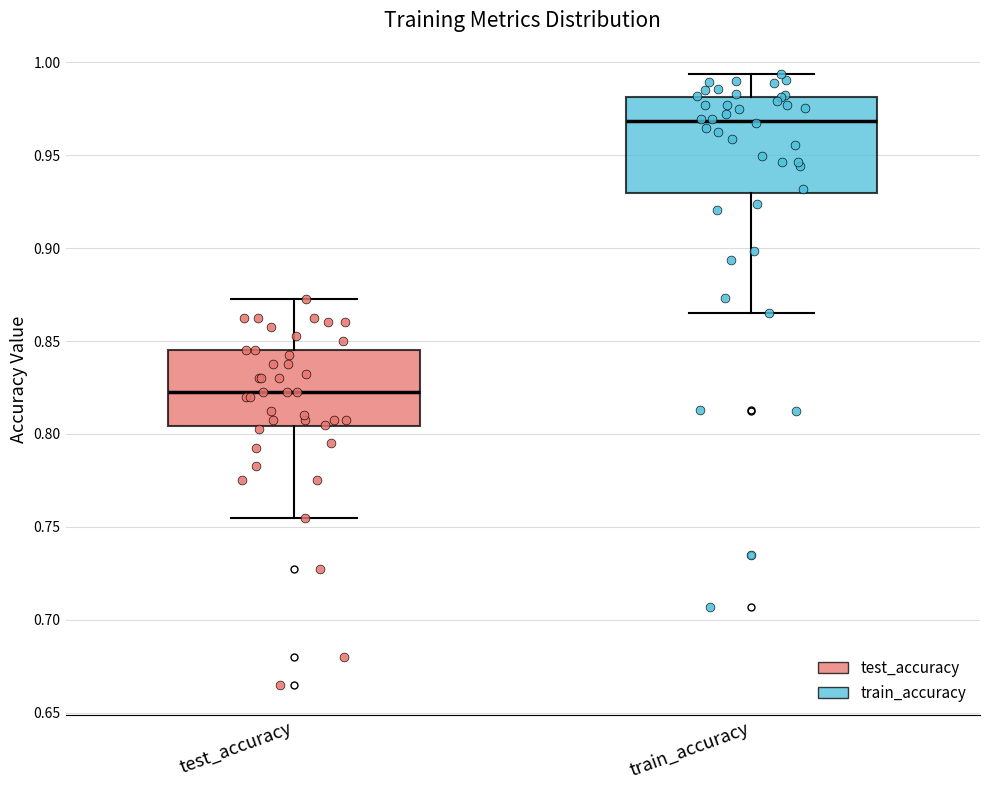

Where does the upper whisker of the box for test_accuracy end on the y-axis? The values are not printed on the chart, so give them approximately, as read against the axis.

0.875